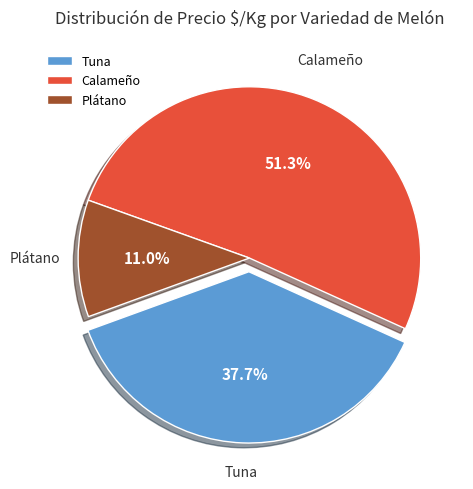

Is Calameño the majority of the pie?

Yes